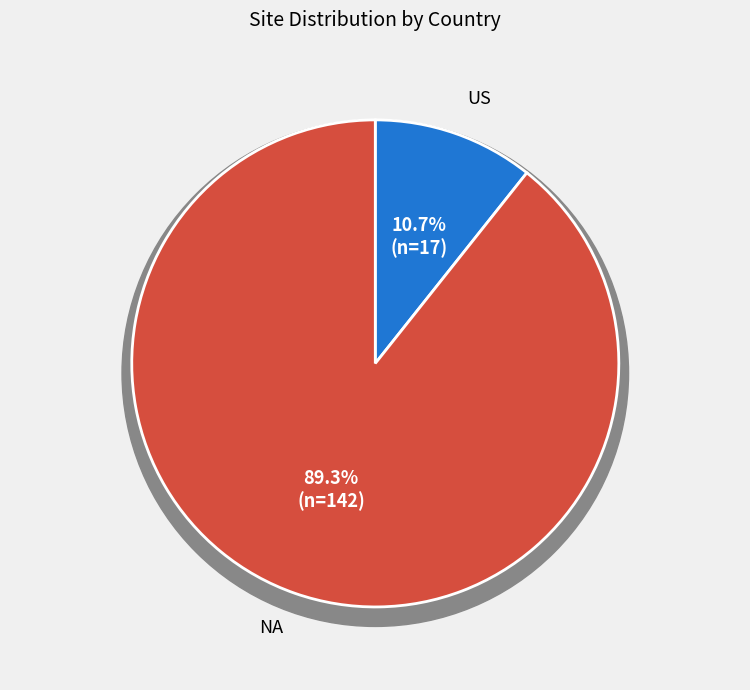

What is the change in value from US to NA?

+125